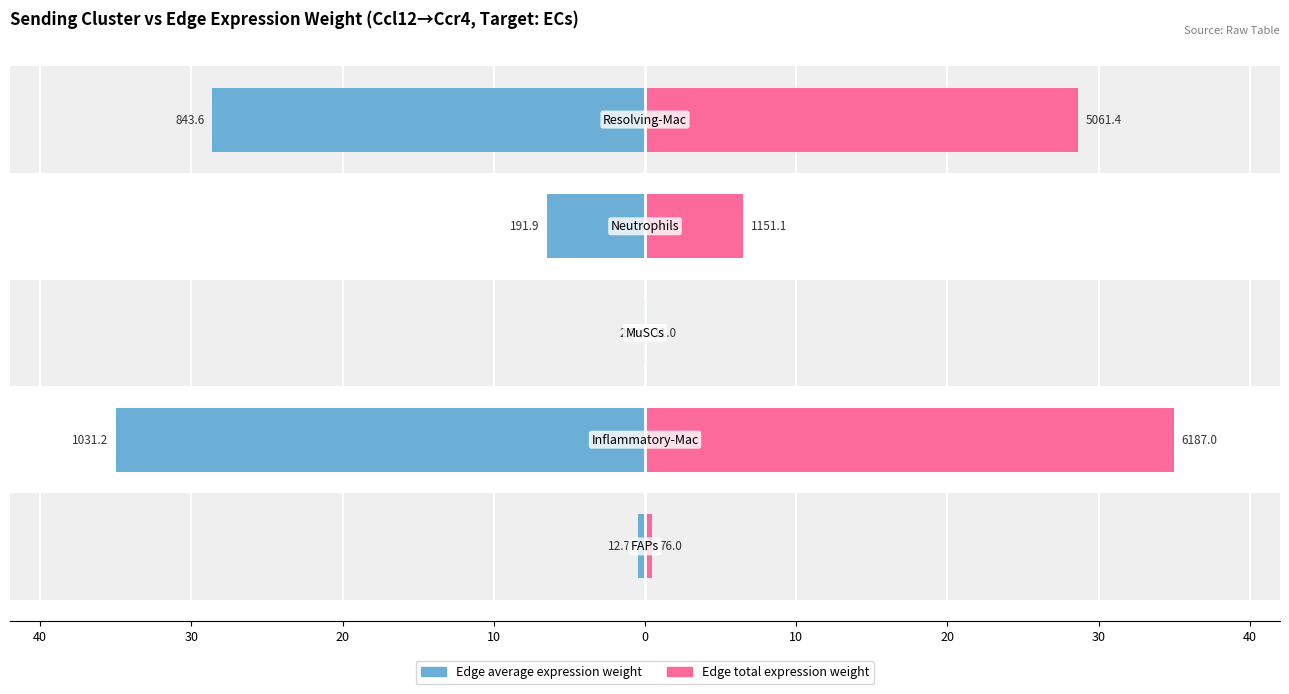

Rank the series at 40 from highest to lowest value.

Edge total expression weight, Edge average expression weight